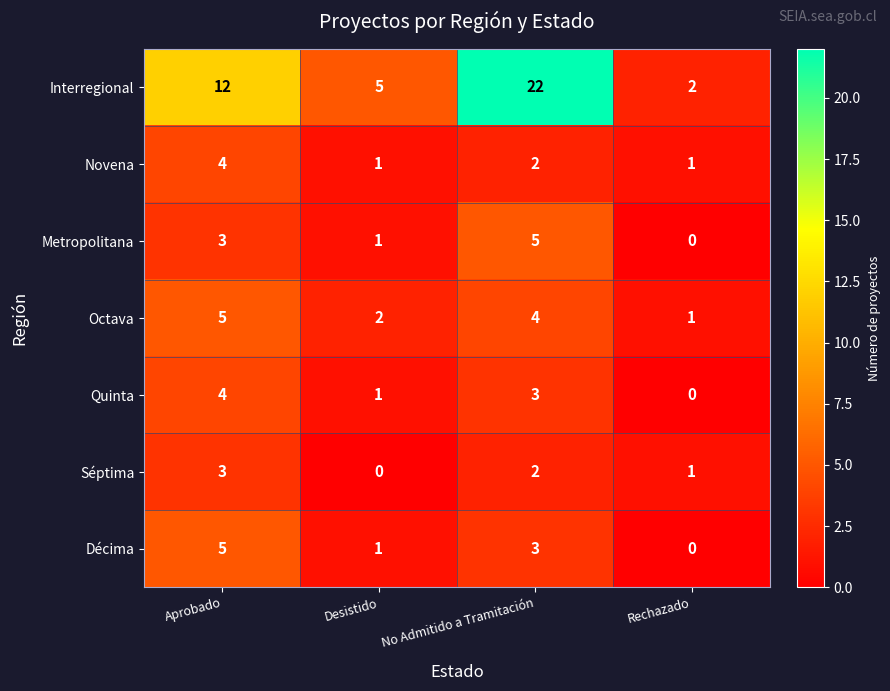

What is the difference between the highest and lowest values at No Admitido a Tramitación?

20